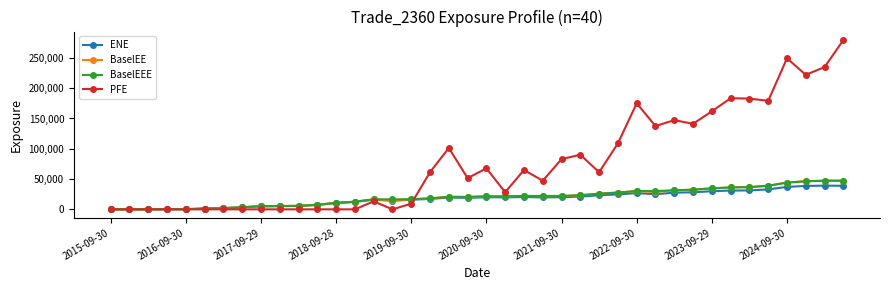

At how many categories does at least one series exceed 203859?

4